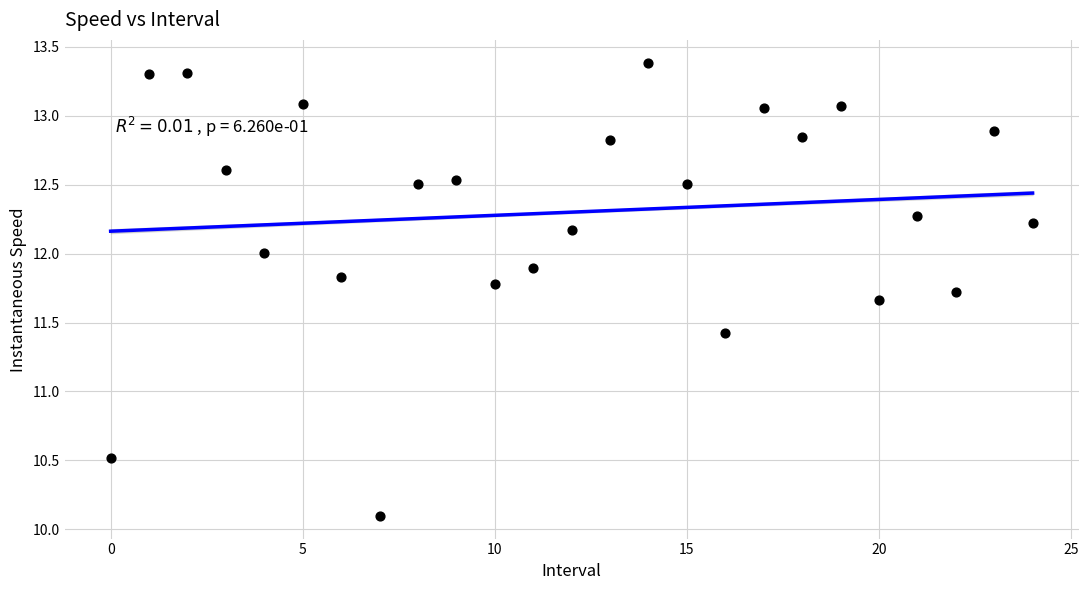

What Y value in the scatter plot is closest to 11?

11.4